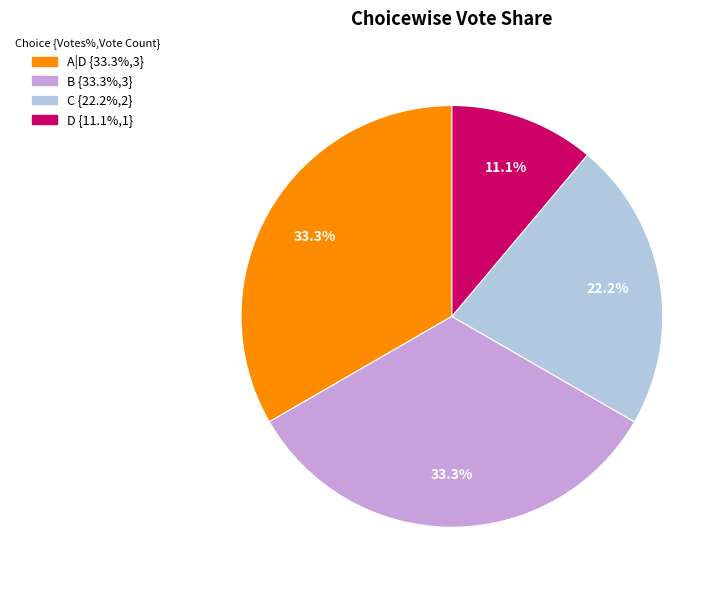

The C slice represents 22% of the pie. True or false?

True